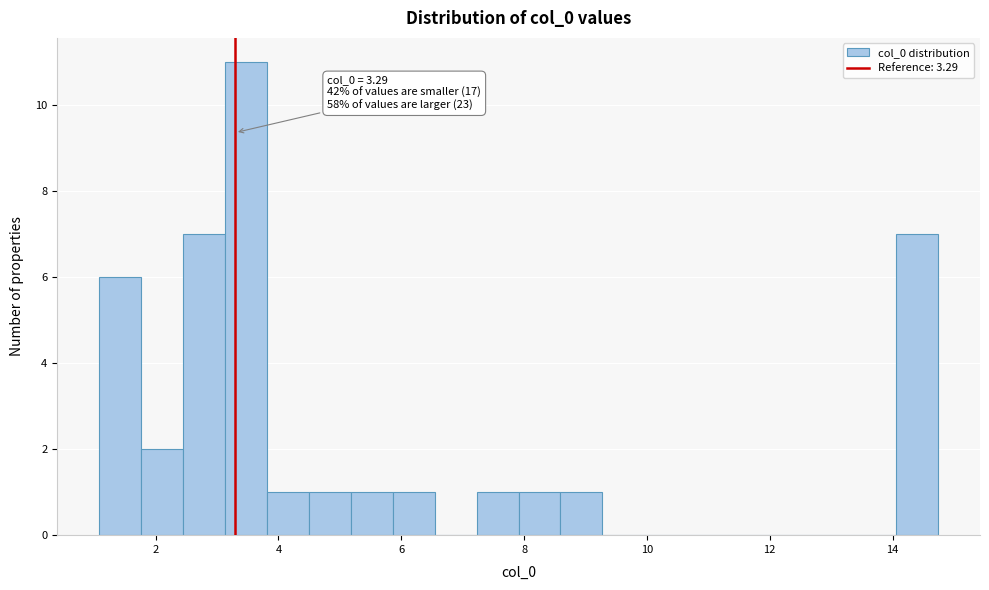

Read against the x-axis, roughly where is the centre of the tallest bar?

3.4